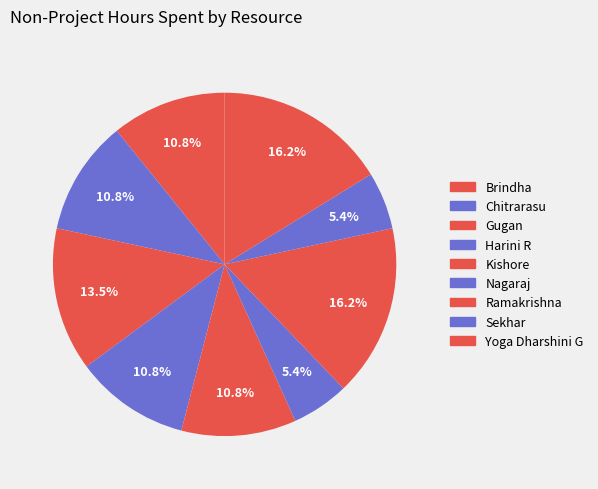

What is the smallest slice in the pie chart?

Nagaraj